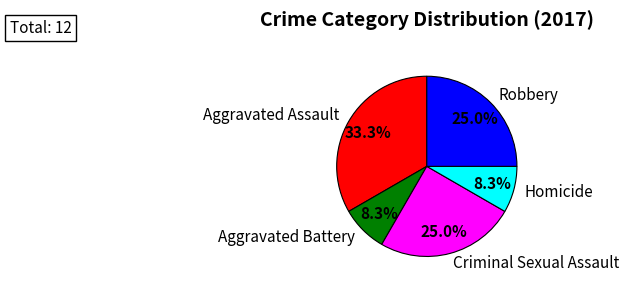

Count the number of slices in the pie.

5